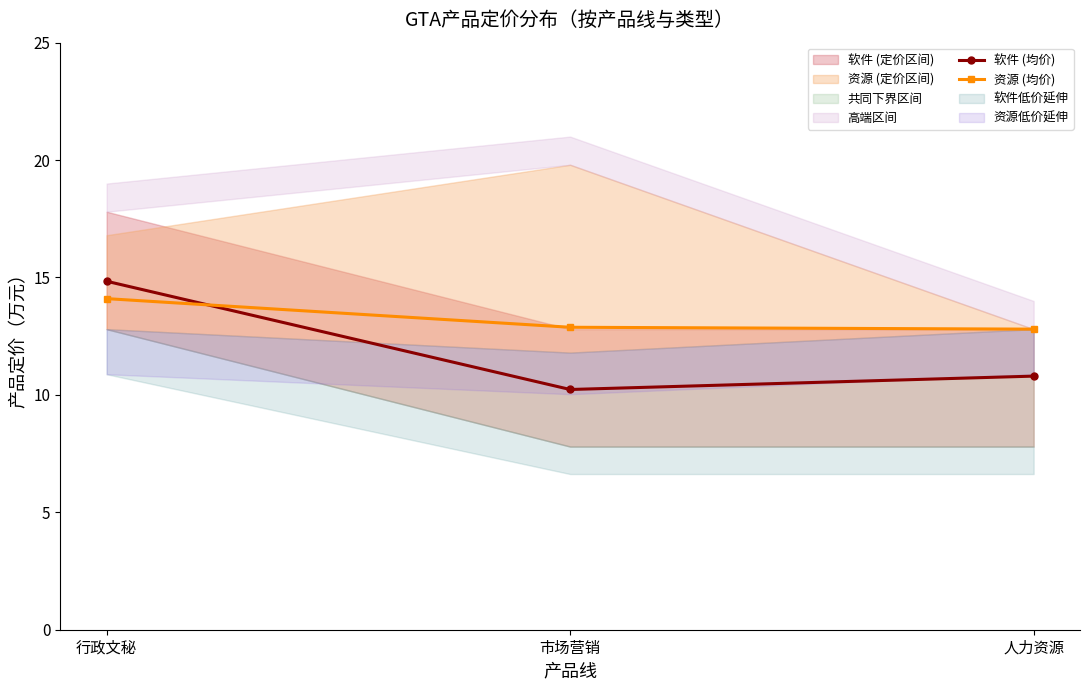

Rank the series by their average value, from highest to lowest.

资源 (均价), 软件 (均价)